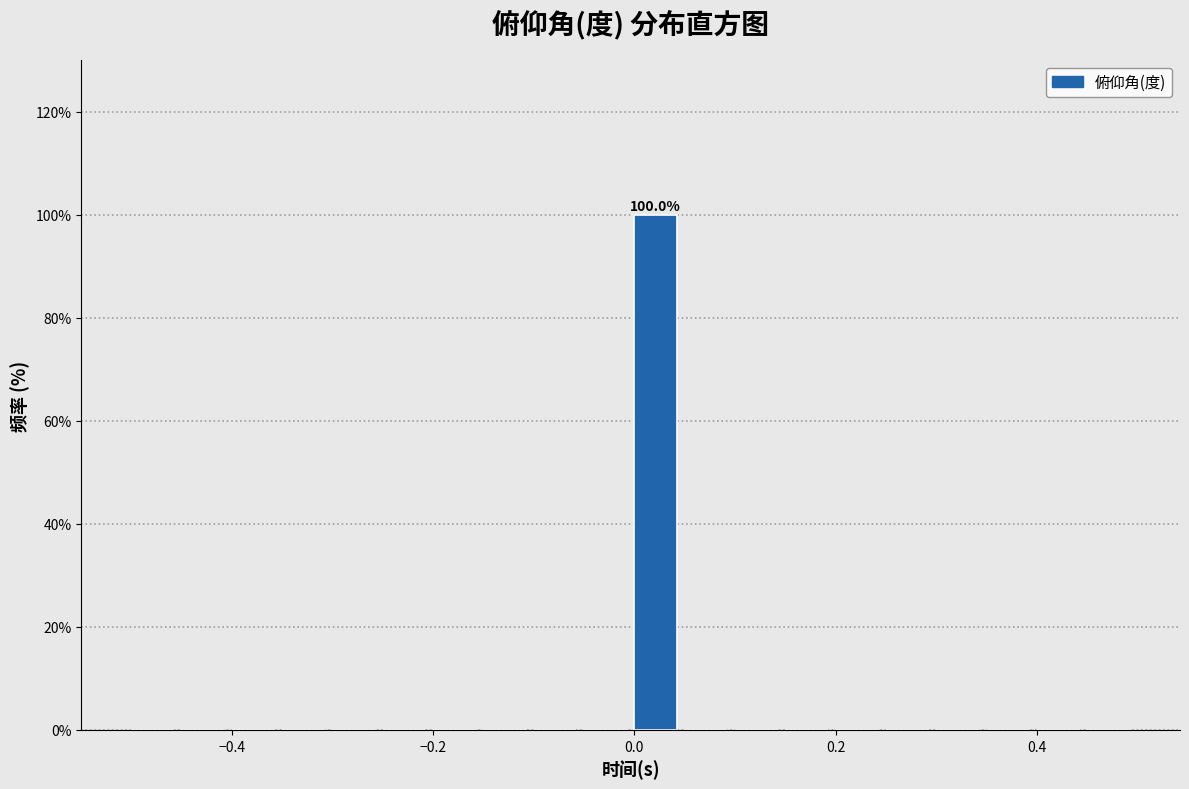

Read against the x-axis, roughly where is the centre of the tallest bar?

0.02